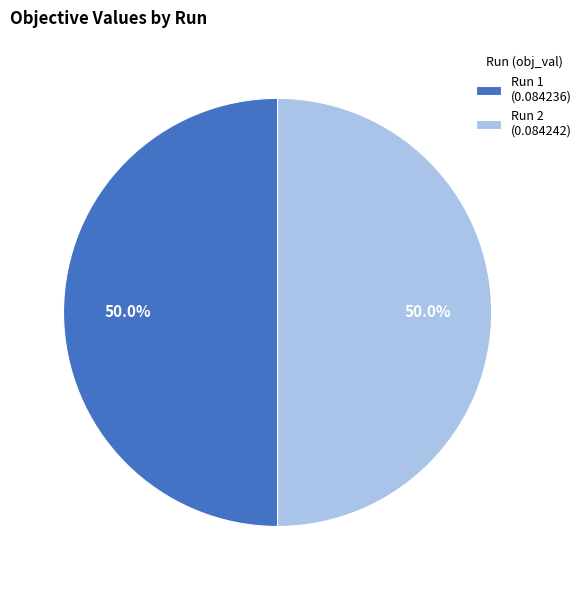

To the nearest percent, what portion does Run 1 represent?

50%